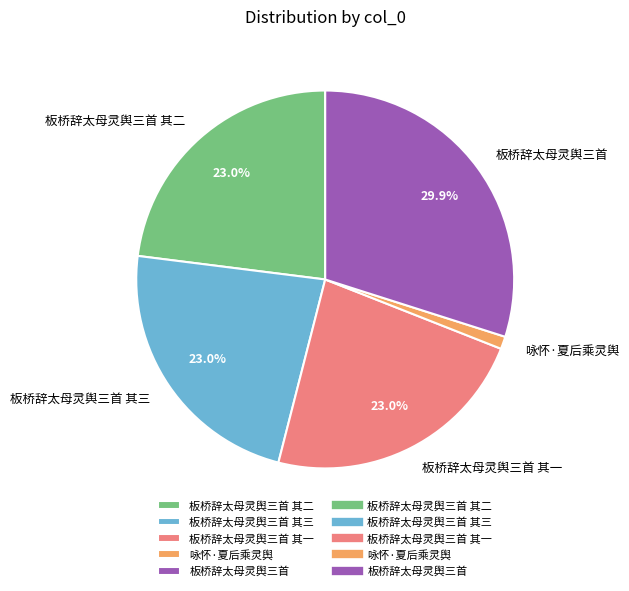

Is it true that 板桥辞太母灵舆三首 其三 is 33% of the pie?

False